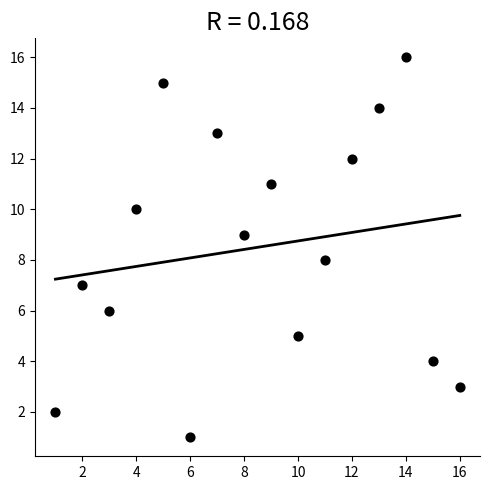

What is the range of X values (max minus min)?

15